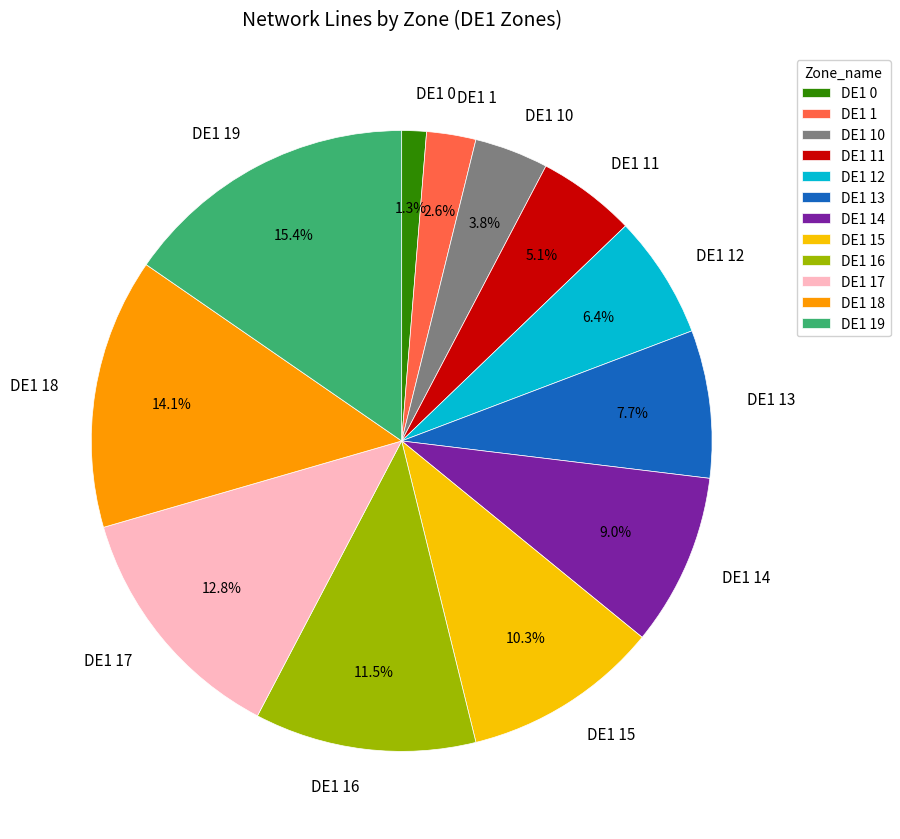

Which has a higher value, DE1 18 or DE1 13?

DE1 18